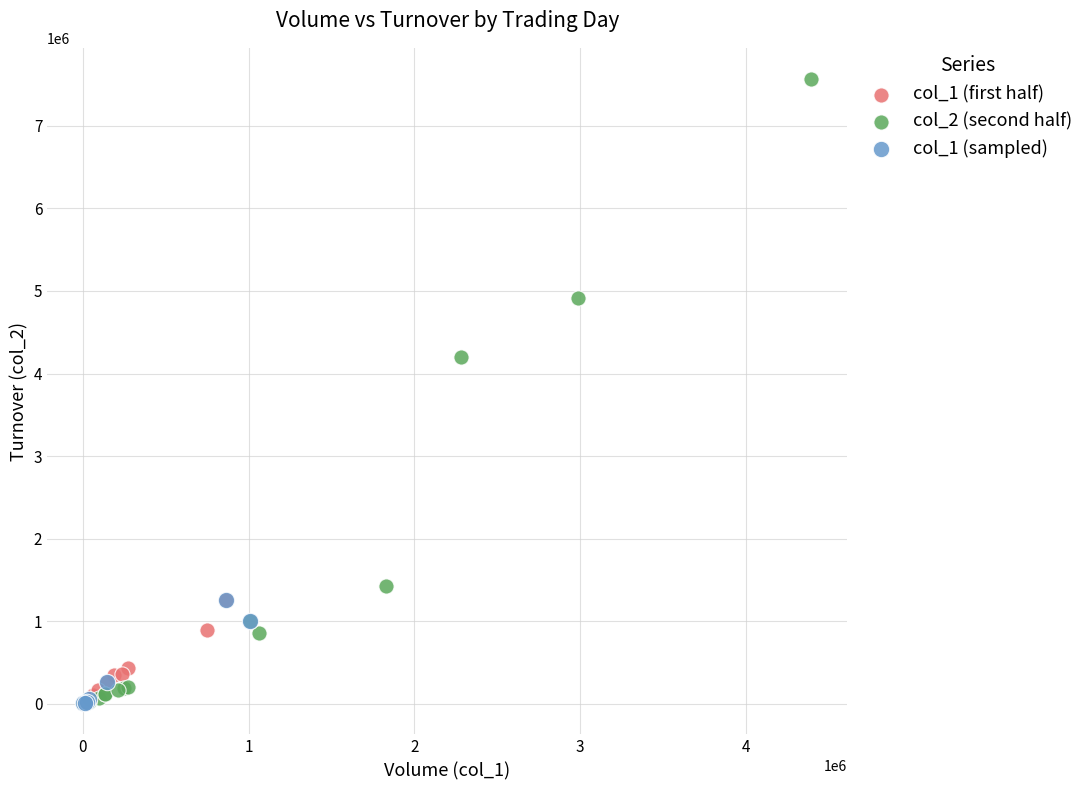

What are all the series names shown in the legend?

col_1 (first half), col_2 (second half), col_1 (sampled)